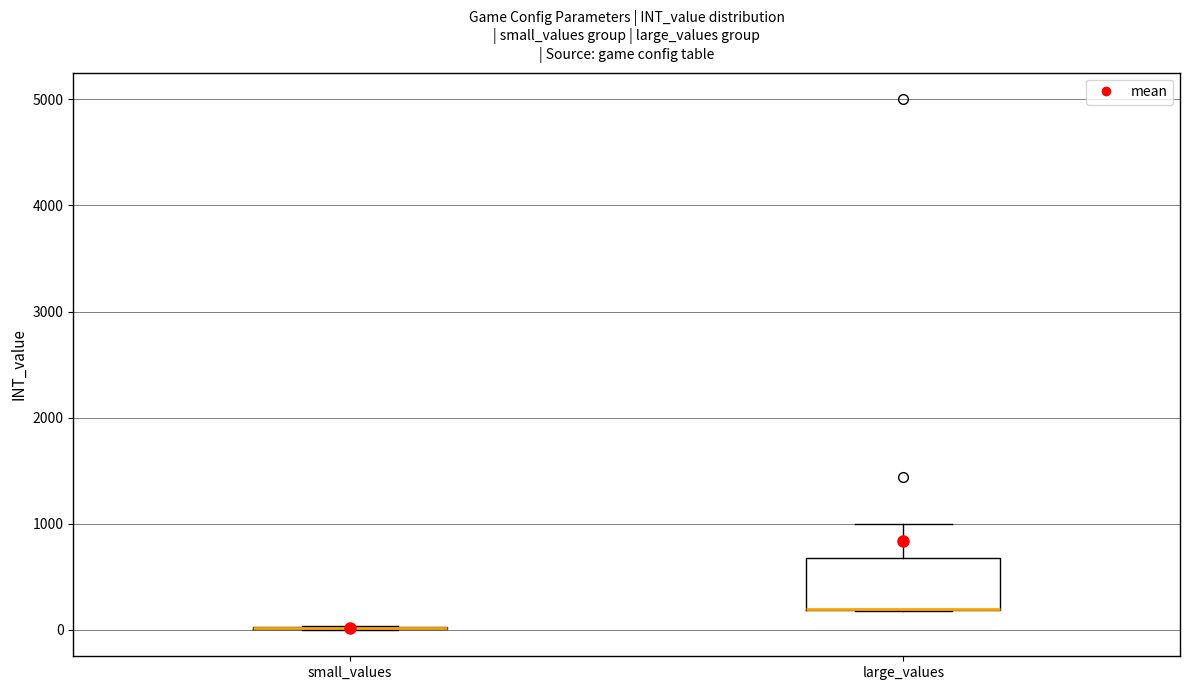

Reading left to right, read every box against the y-axis: the position of its median line, the range the box covers, and the ends of its whiskers. The values are not printed on the chart, so give them approximately, as read against the axis.

small_values: box collapsed to a line at 0, whiskers 0 to 0
large_values: median 200 (drawn on the box's lower edge), box 200 to 700, whiskers 200 to 1000